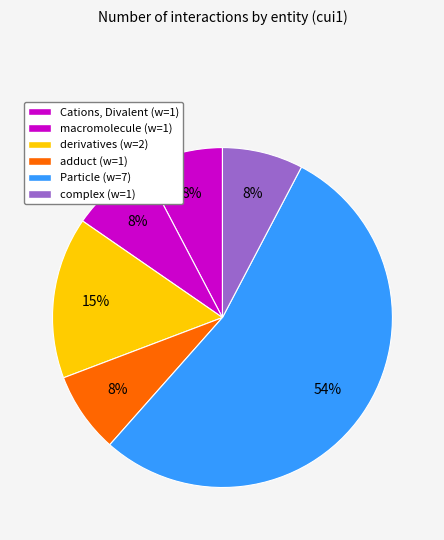

How many segments does this pie chart have?

6